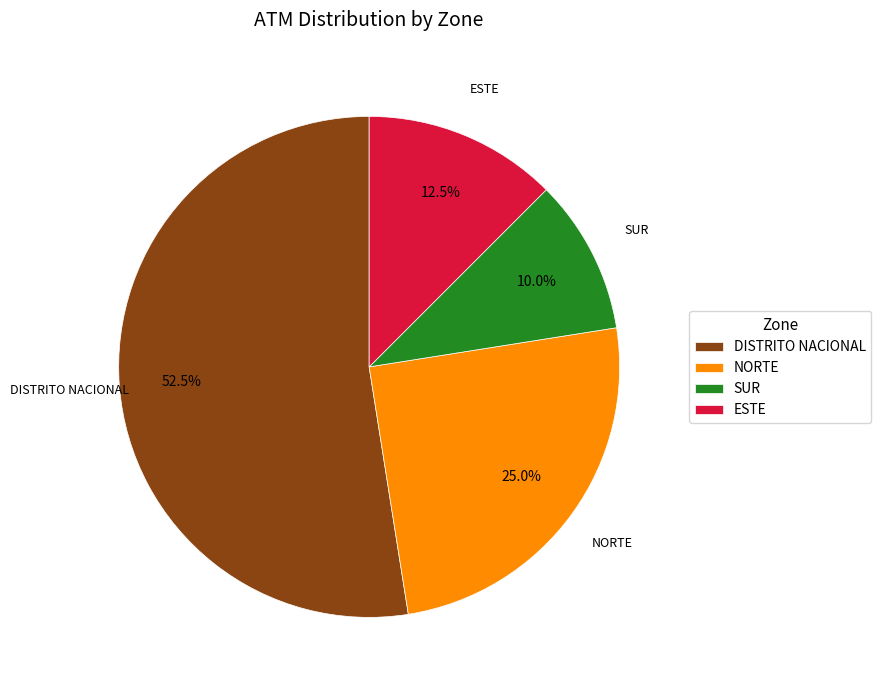

Does ESTE represent more than half of the total?

No